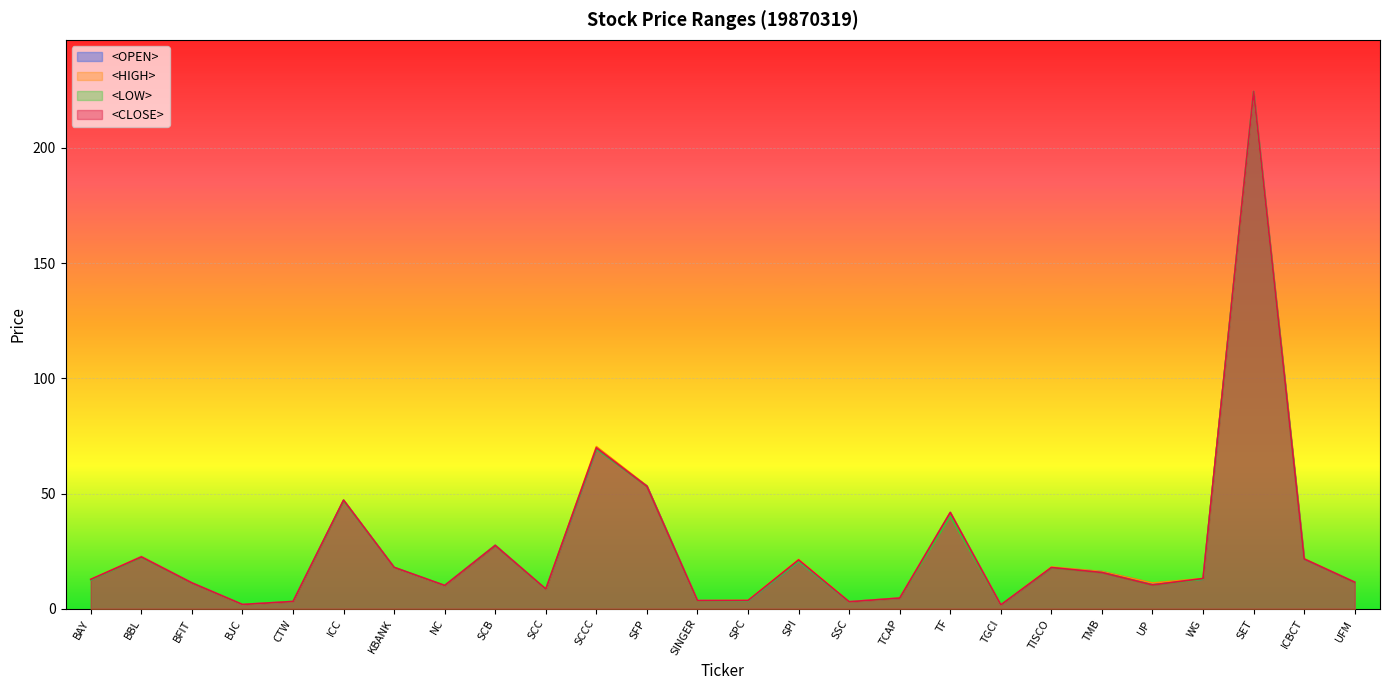

Which has a higher value, WG or KBANK?

KBANK